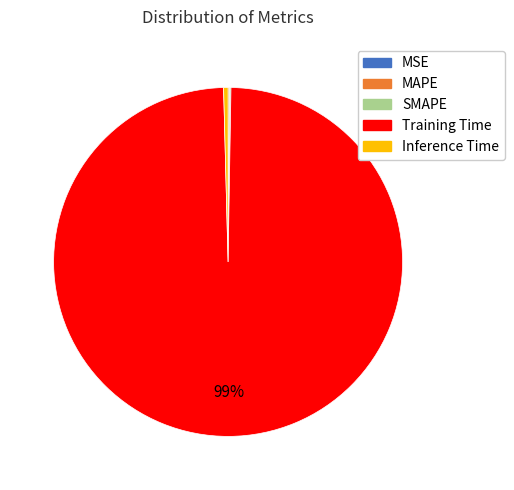

To the nearest percent, what is the average slice percentage?

20%